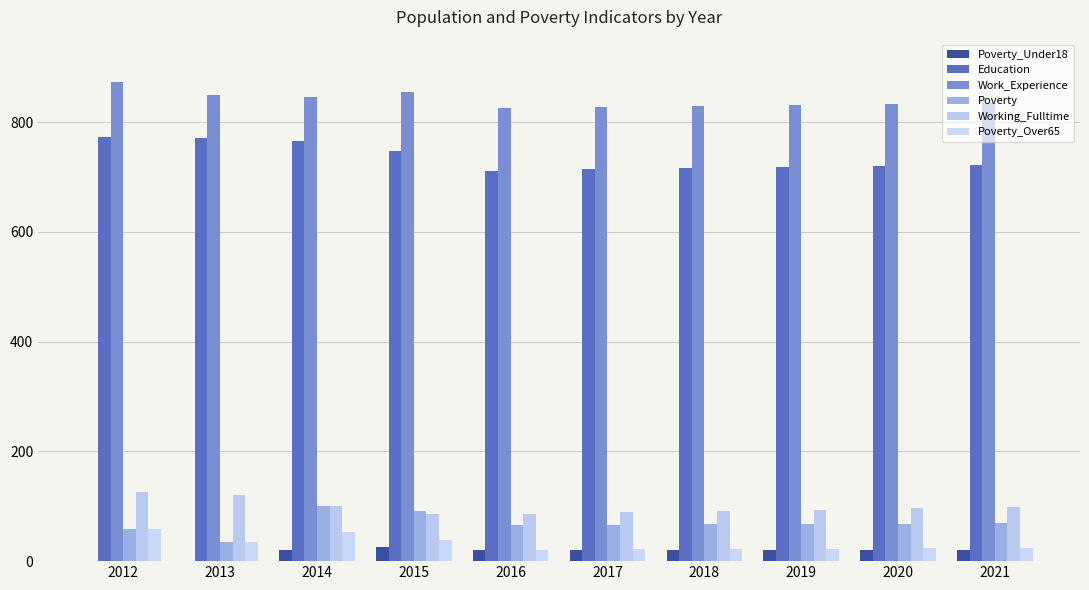

Where is Education nearest to the value 741?

2015